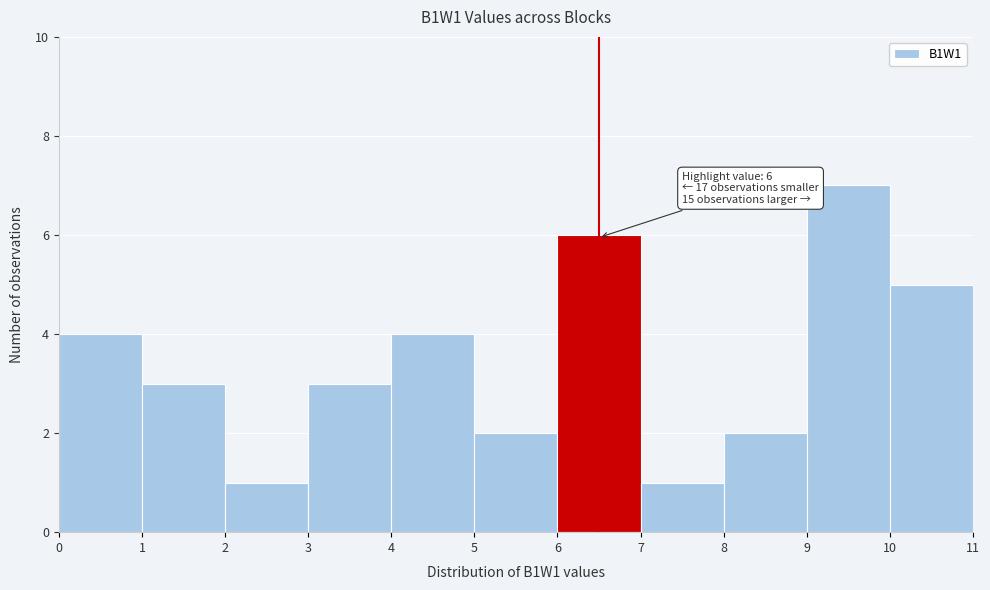

Which range on the x-axis has the tallest bar?

9 to 10